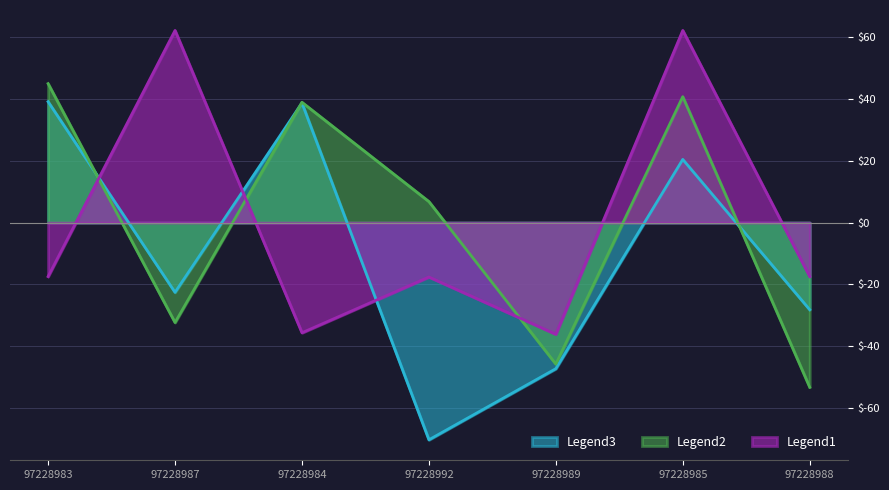

What is the highest value of the Legend2 series?

44.9